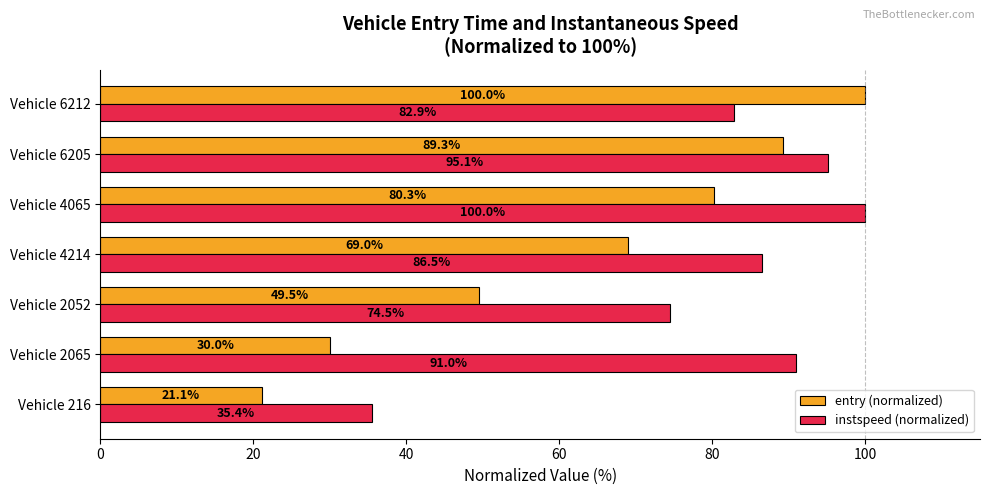

Rank the series at Vehicle 6205 from lowest to highest value.

entry (normalized), instspeed (normalized)